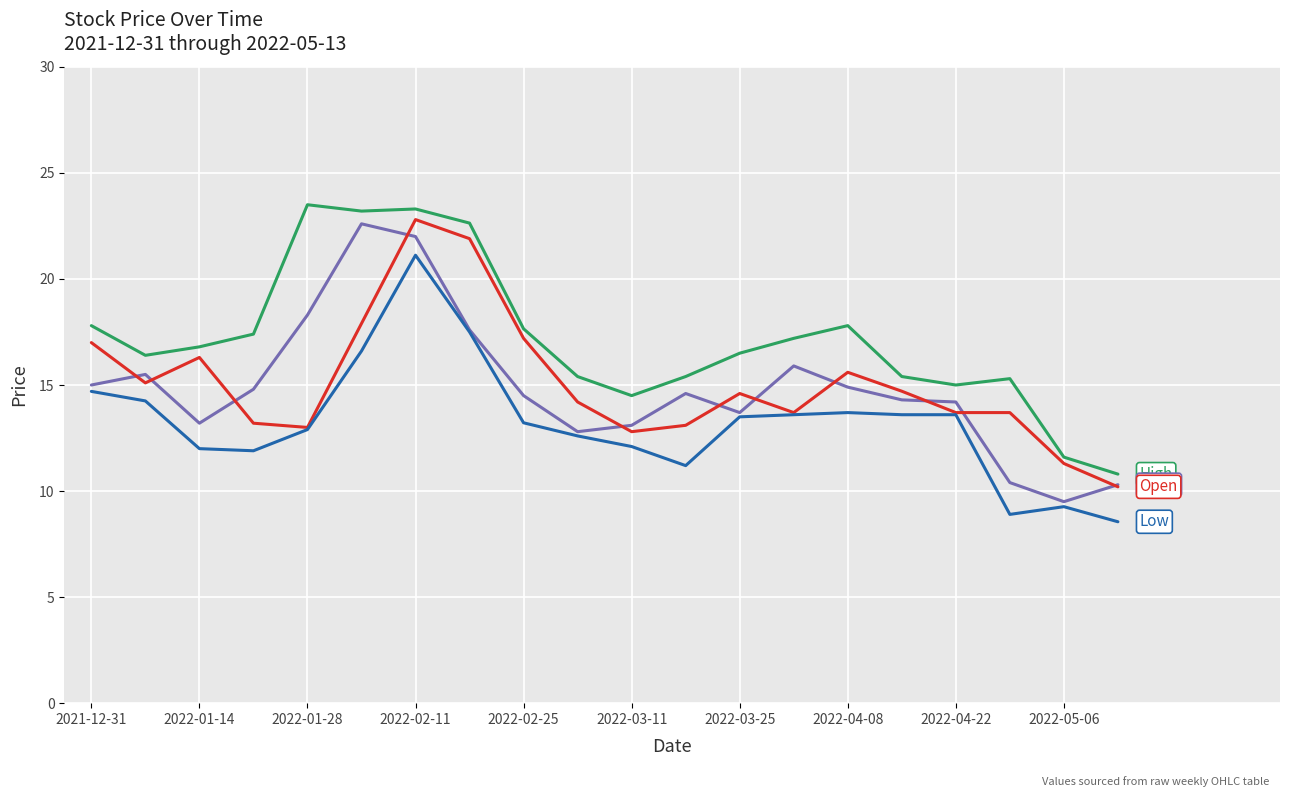

How many lines are shown in the chart?

4